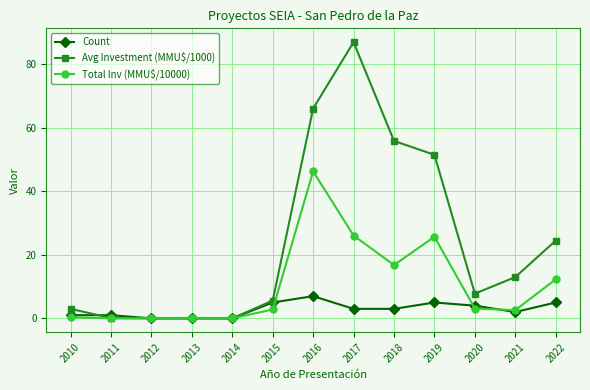

Between 2020 and 2021, which series saw the biggest shift?

Avg Investment (MMU$/1000)